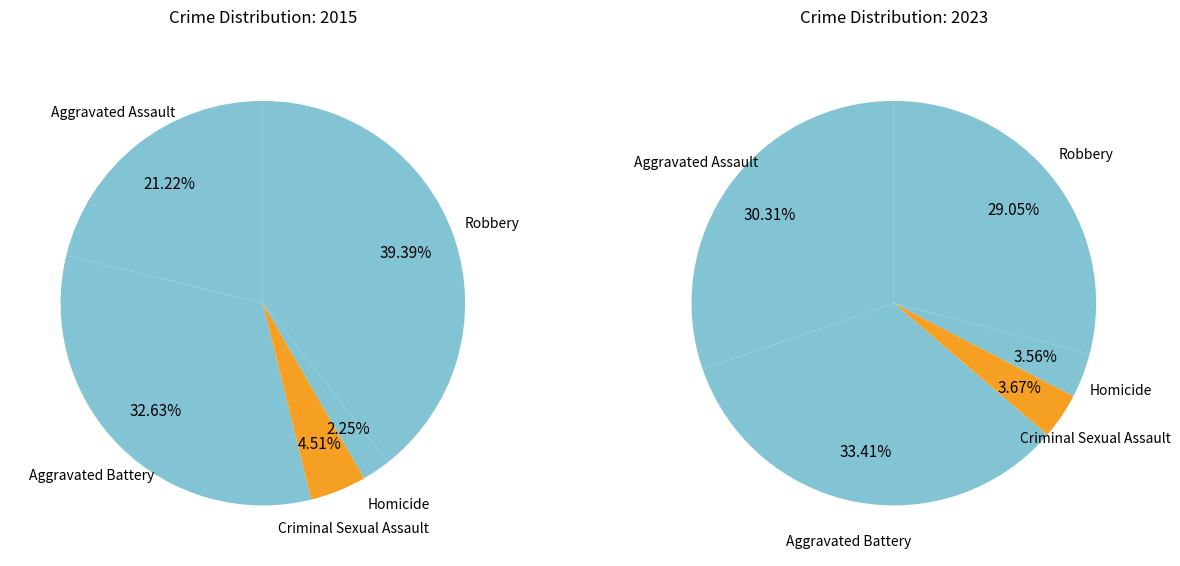

Count the number of slices in the pie.

5